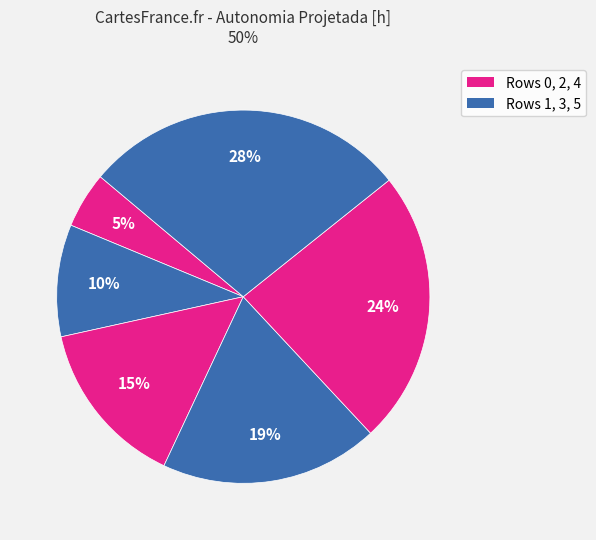

Rank the categories by value from highest to lowest.

5, 4, 3, 2, 1, 0